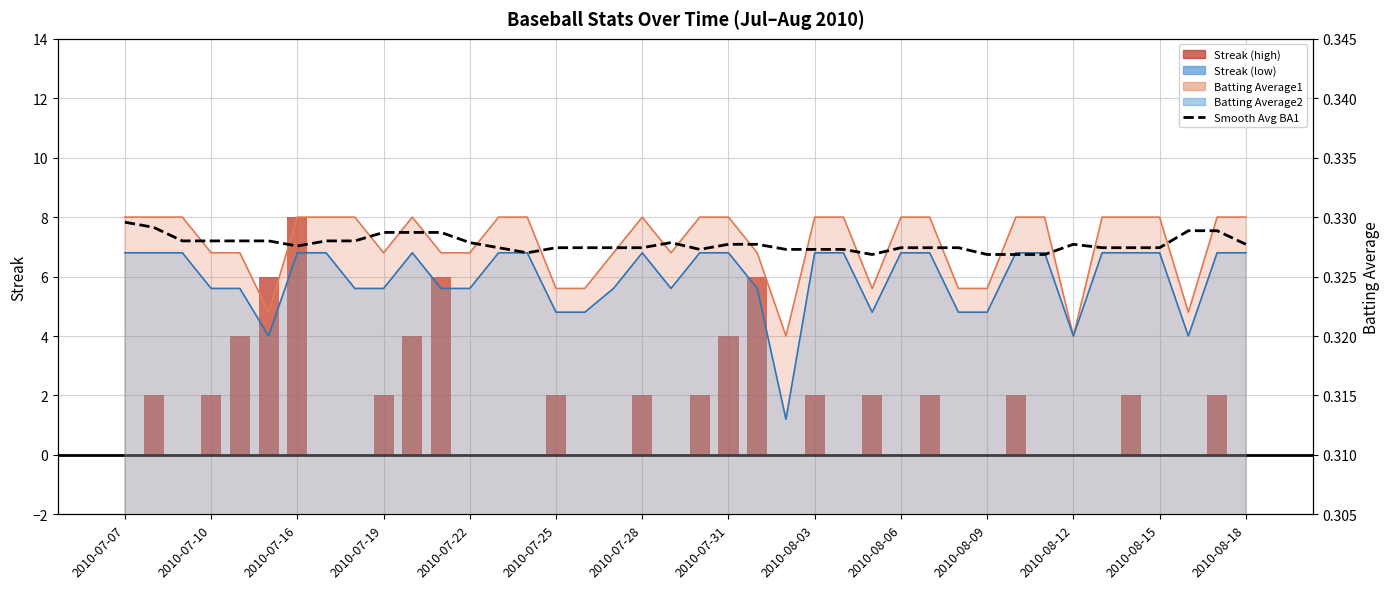

How many data points does each series have?

40